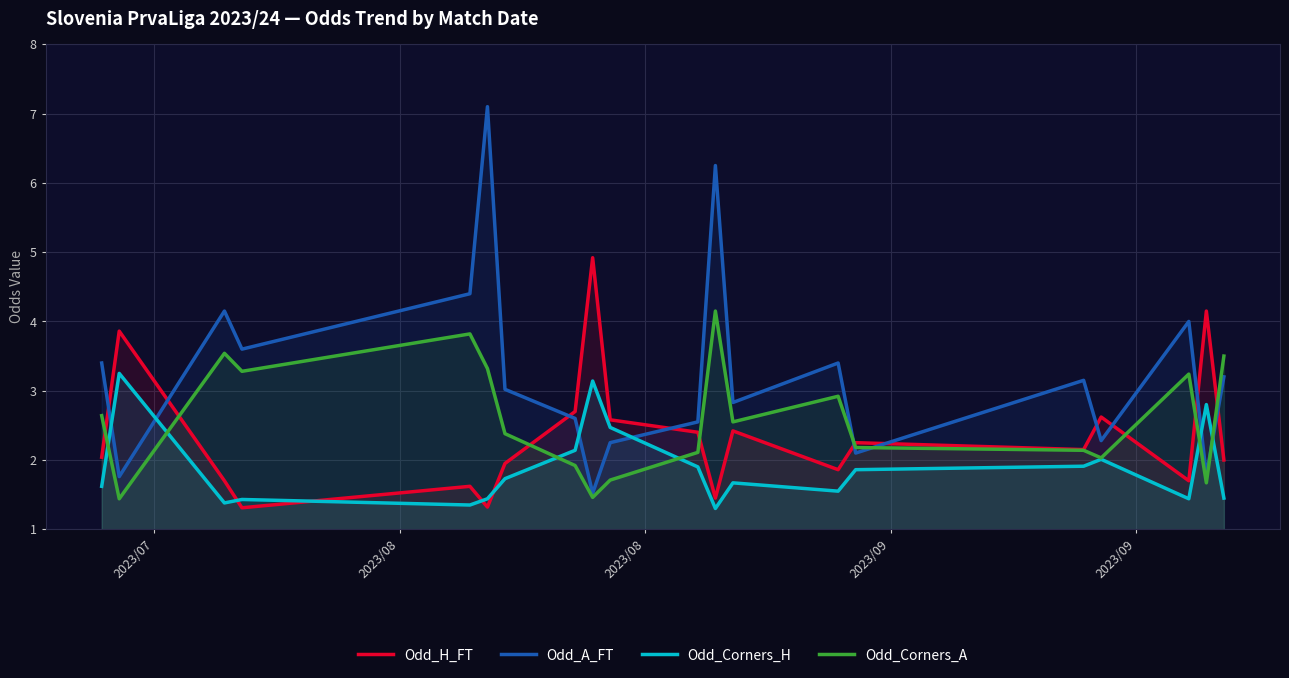

Which series has the largest total across all categories?

Odd_A_FT